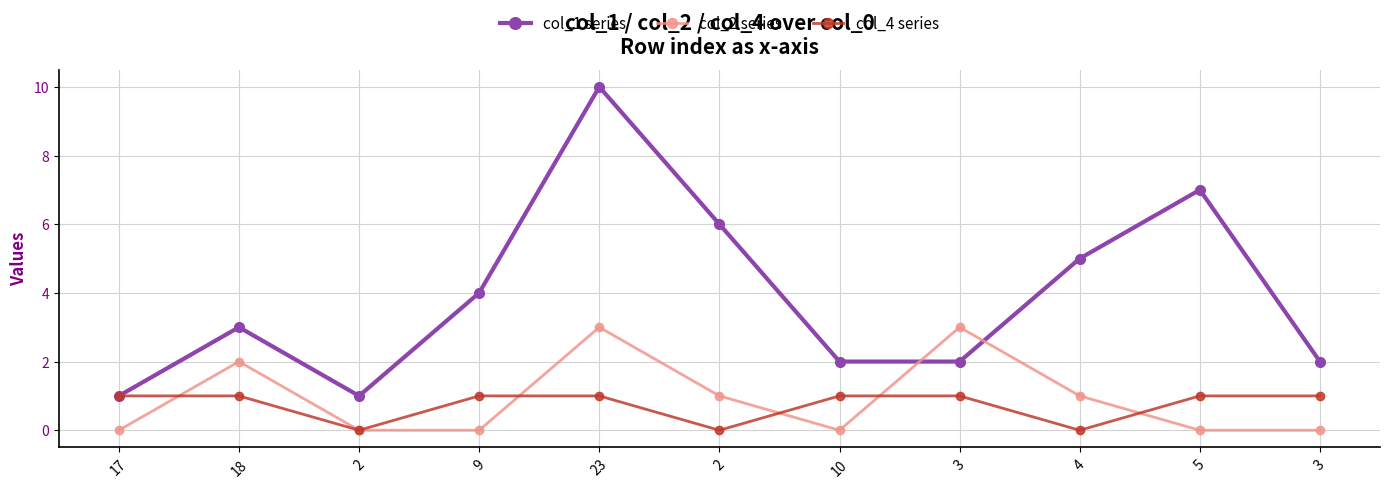

Where is the first local minimum for col_1 series?

2